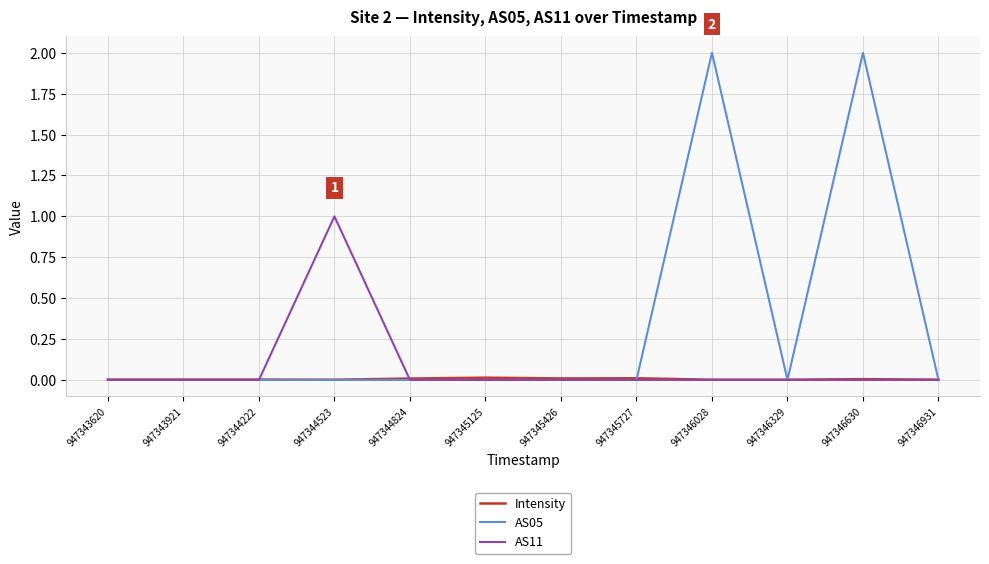

Is it true that AS05 equals 2.0 at 947346028?

True